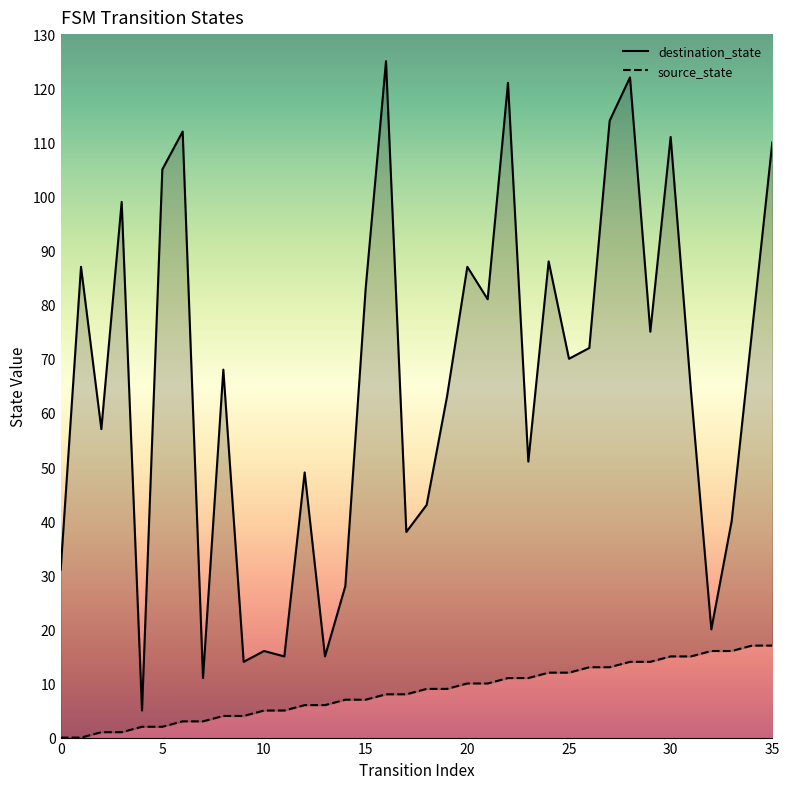

In destination_state, how many points are lower than both neighbors (excluding endpoints)?

12